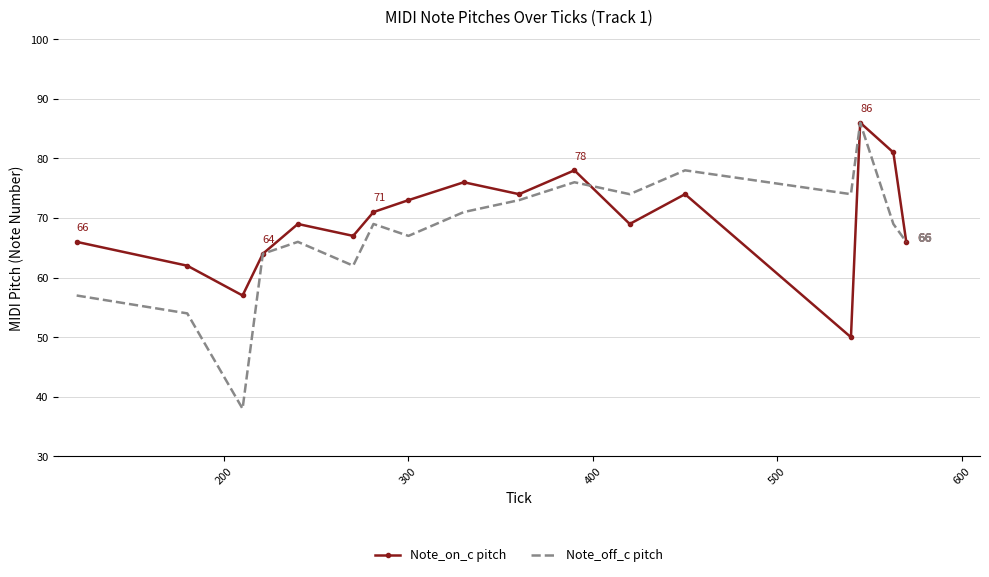

What is the greatest value displayed?

86